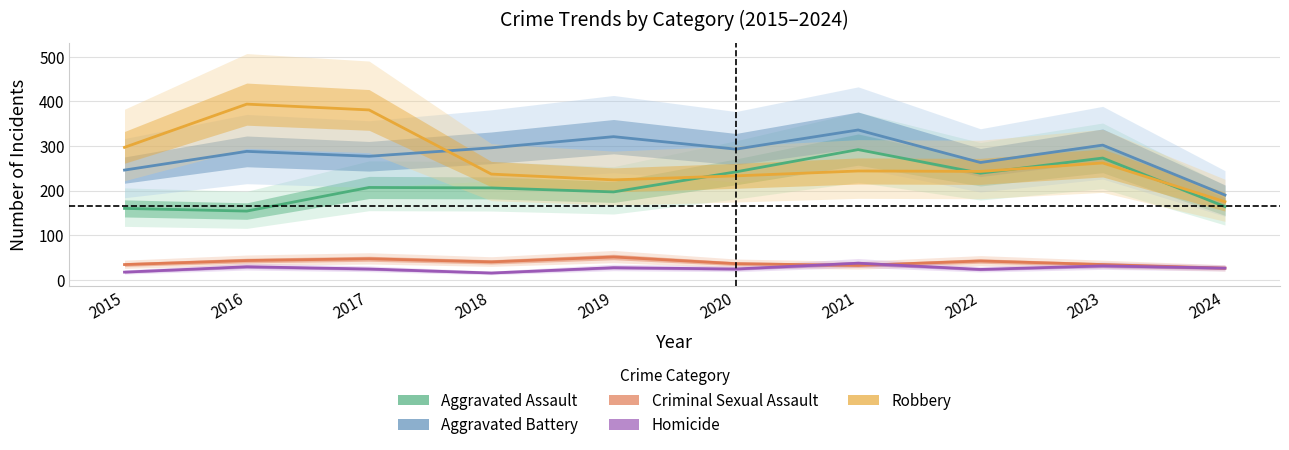

How many values in the Robbery series are below 244?

5